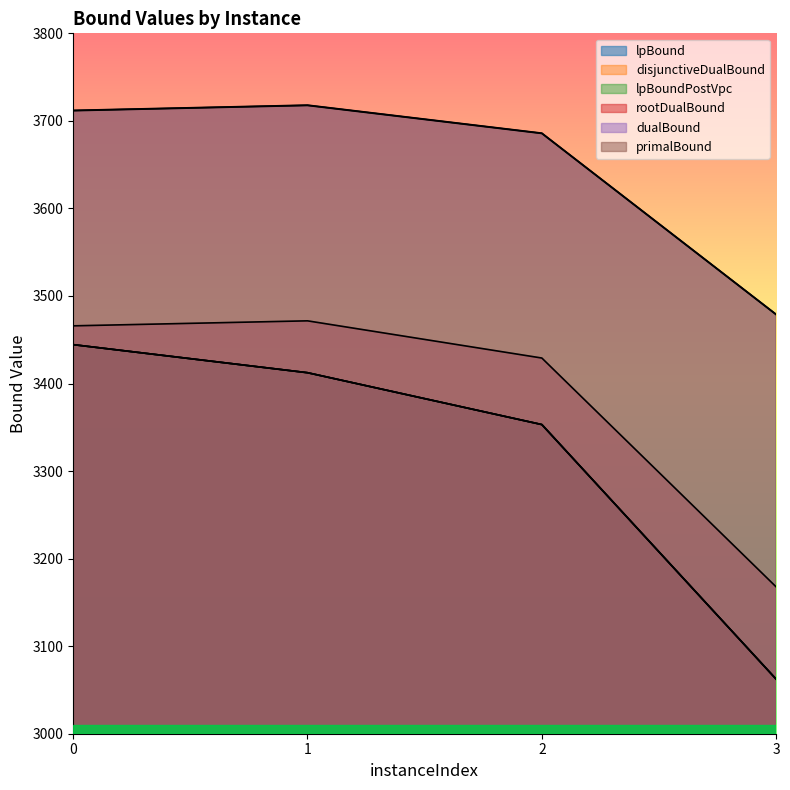

Between 1 and 3, which series saw the biggest shift?

lpBound